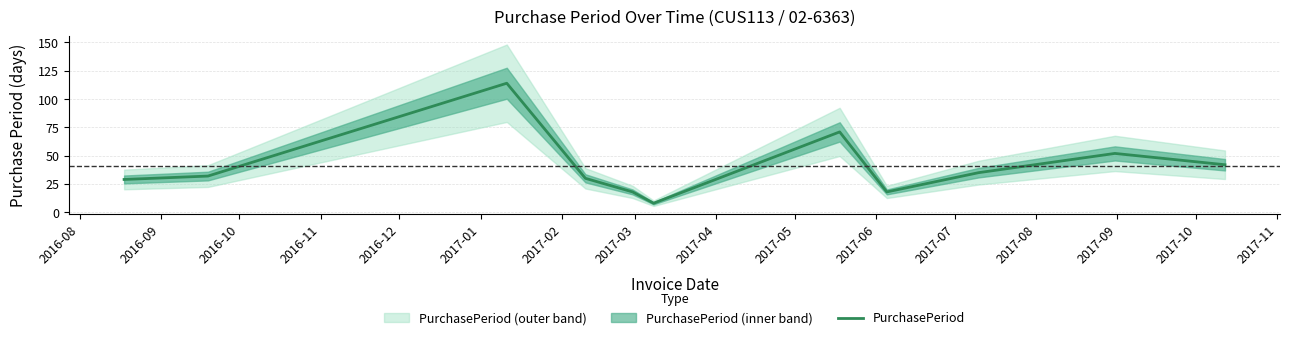

What is the highest value of the PurchasePeriod series?

114